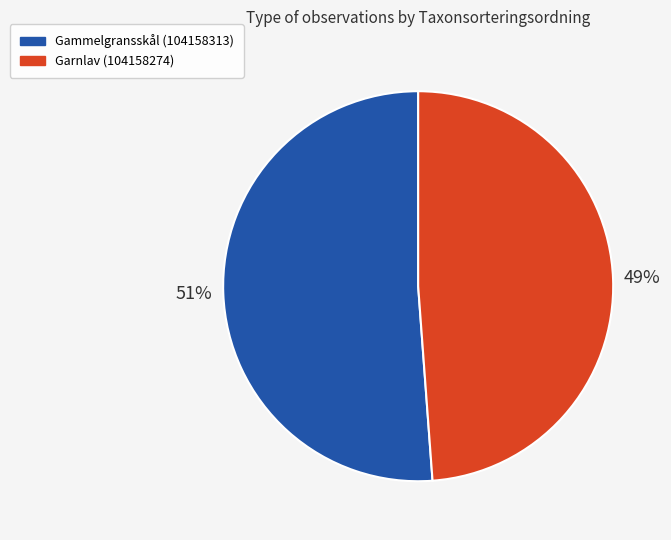

What percentage is the Gammelgransskål (104158313) slice, to the nearest percent?

51%